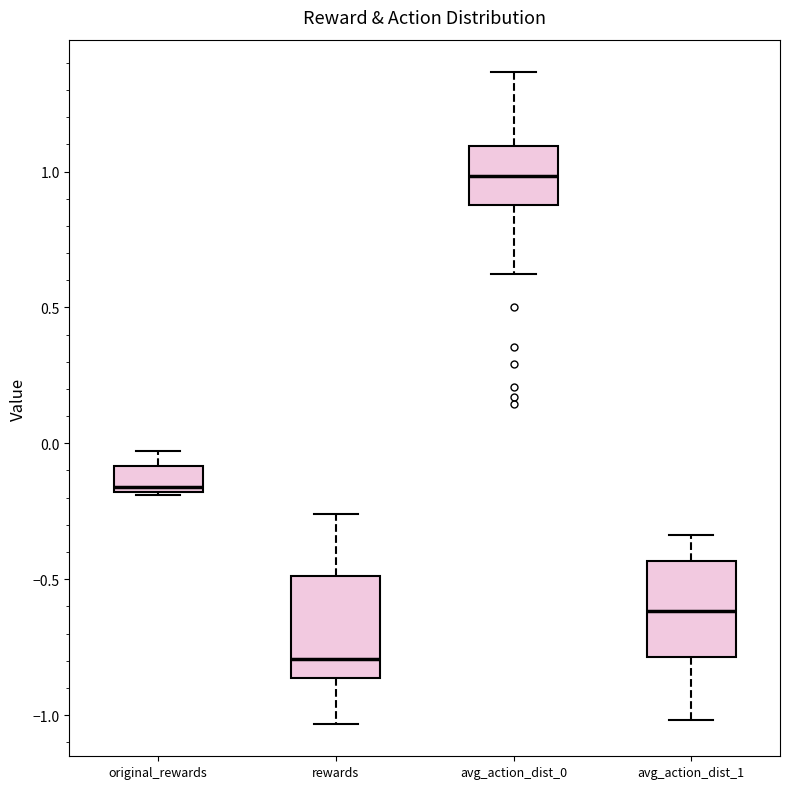

Reading left to right, transcribe this box plot: for each box, give where its median line is, the range the box spans, and where its two whiskers end, as read against the y-axis. The values are not printed on the chart, so give them approximately, as read against the axis.

original_rewards: median -0.15, box -0.20 to -0.10, whiskers -0.20 to -0.05
rewards: median -0.80, box -0.85 to -0.50, whiskers -1.05 to -0.25
avg_action_dist_0: median 1.00, box 0.90 to 1.10, whiskers 0.60 to 1.35
avg_action_dist_1: median -0.60, box -0.80 to -0.45, whiskers -1.00 to -0.35